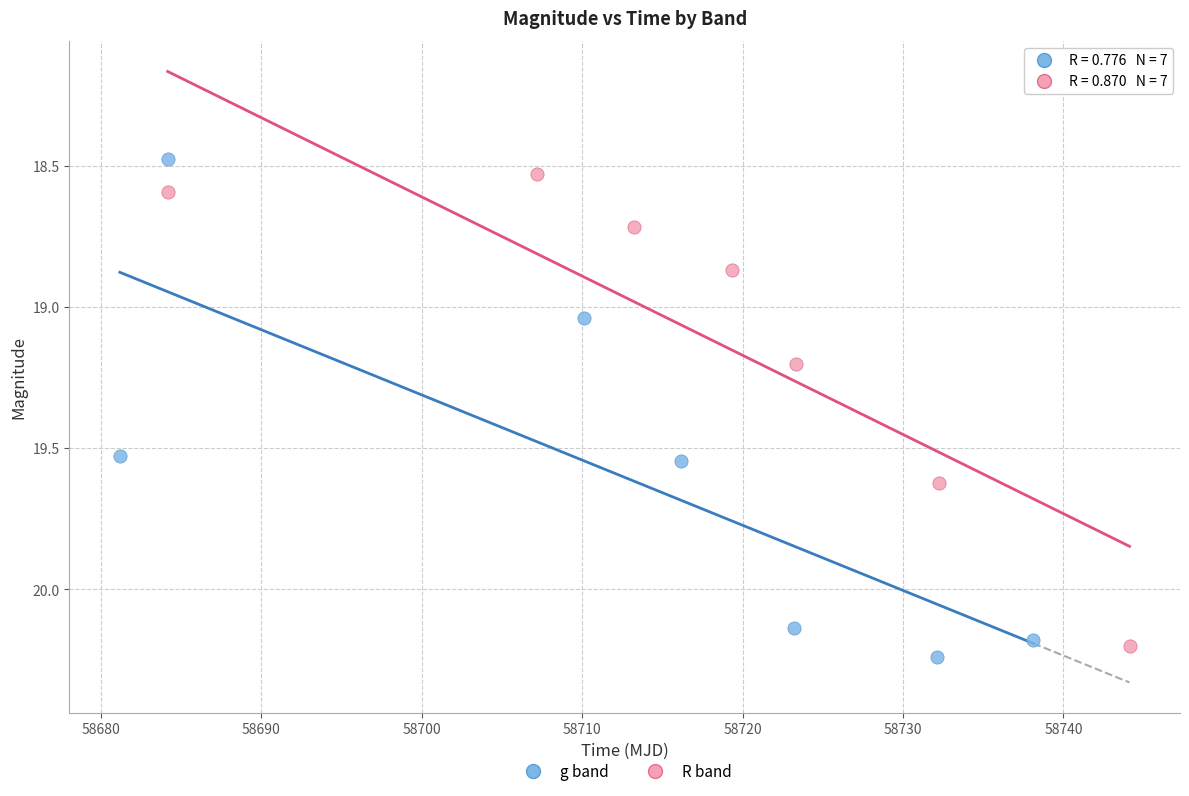

Which series has the widest spread of Y values?

g band